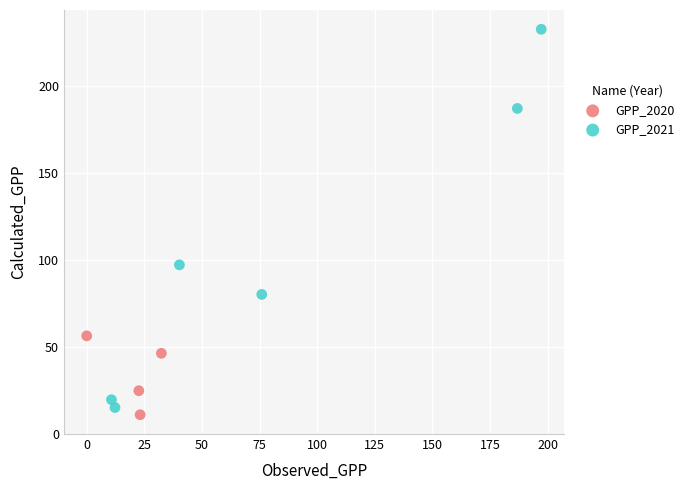

Which series has the largest Y range (max minus min)?

GPP_2021